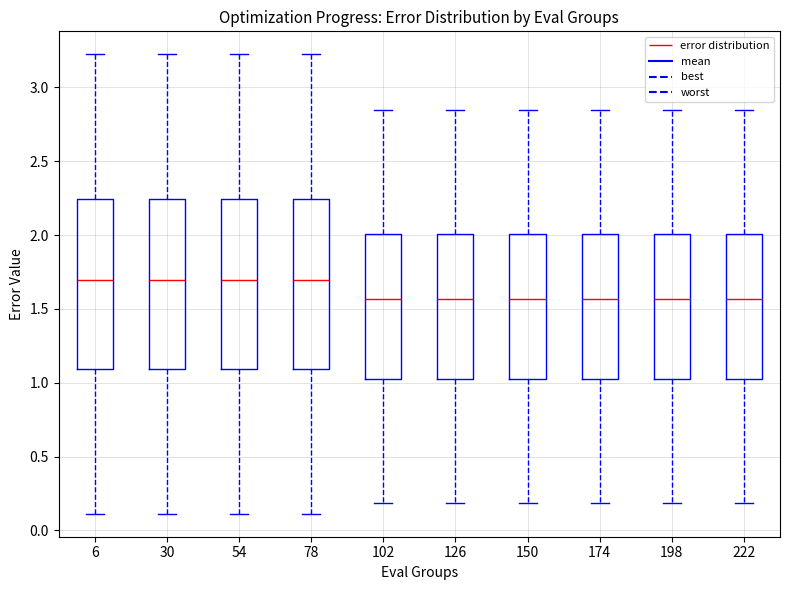

Reading left to right, read every box against the y-axis: the position of its median line, the range the box covers, and the ends of its whiskers. The values are not printed on the chart, so give them approximately, as read against the axis.

6: median 1.70, box 1.10 to 2.25, whiskers 0.10 to 3.20
30: median 1.70, box 1.10 to 2.25, whiskers 0.10 to 3.20
54: median 1.70, box 1.10 to 2.25, whiskers 0.10 to 3.20
78: median 1.70, box 1.10 to 2.25, whiskers 0.10 to 3.20
102: median 1.55, box 1.05 to 2.00, whiskers 0.20 to 2.85
126: median 1.55, box 1.05 to 2.00, whiskers 0.20 to 2.85
150: median 1.55, box 1.05 to 2.00, whiskers 0.20 to 2.85
174: median 1.55, box 1.05 to 2.00, whiskers 0.20 to 2.85
198: median 1.55, box 1.05 to 2.00, whiskers 0.20 to 2.85
222: median 1.55, box 1.05 to 2.00, whiskers 0.20 to 2.85